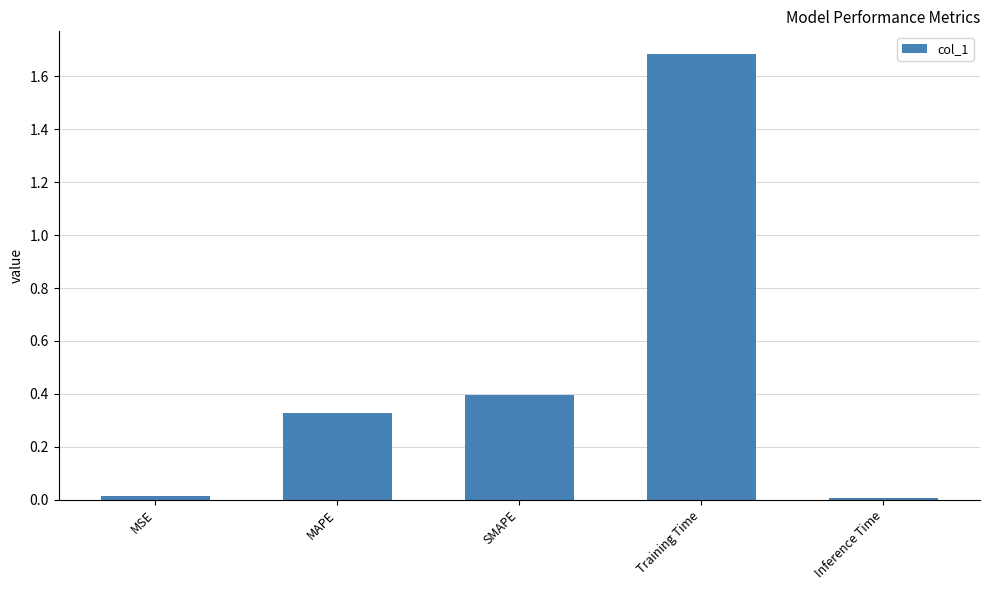

At which category does the chart reach its peak across all series?

Training Time